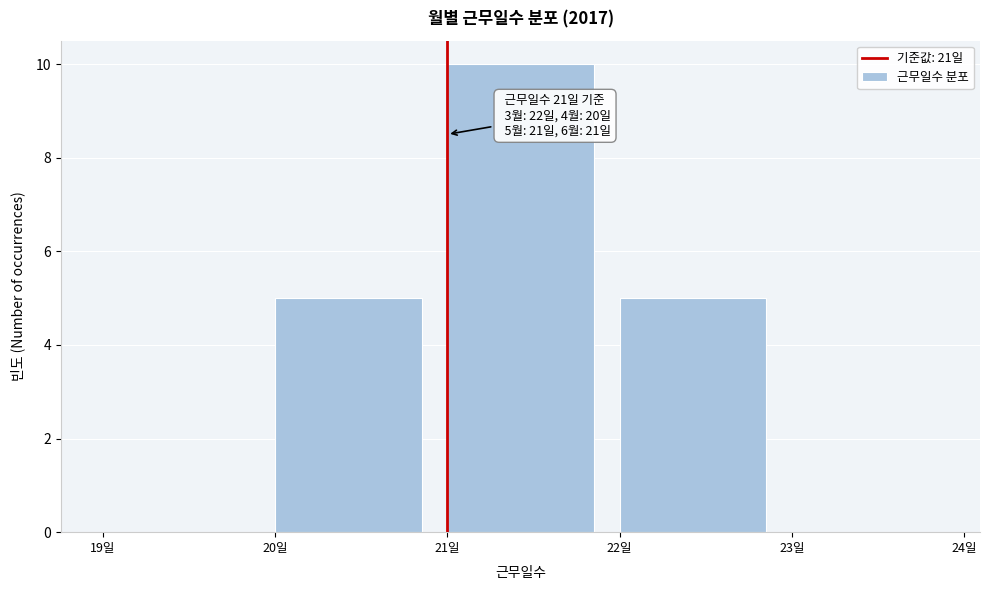

Over which range of the x-axis is the bar tallest?

21 to 22